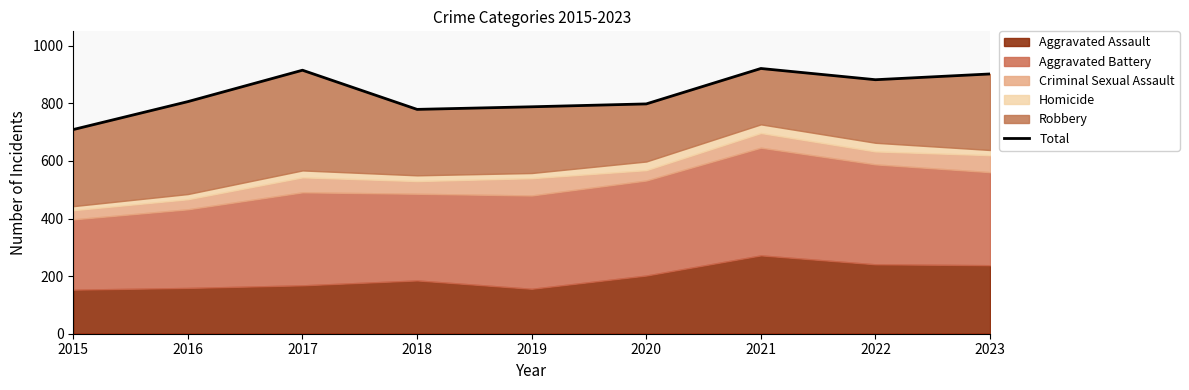

Between 2015 and 2023, which is larger?

2023